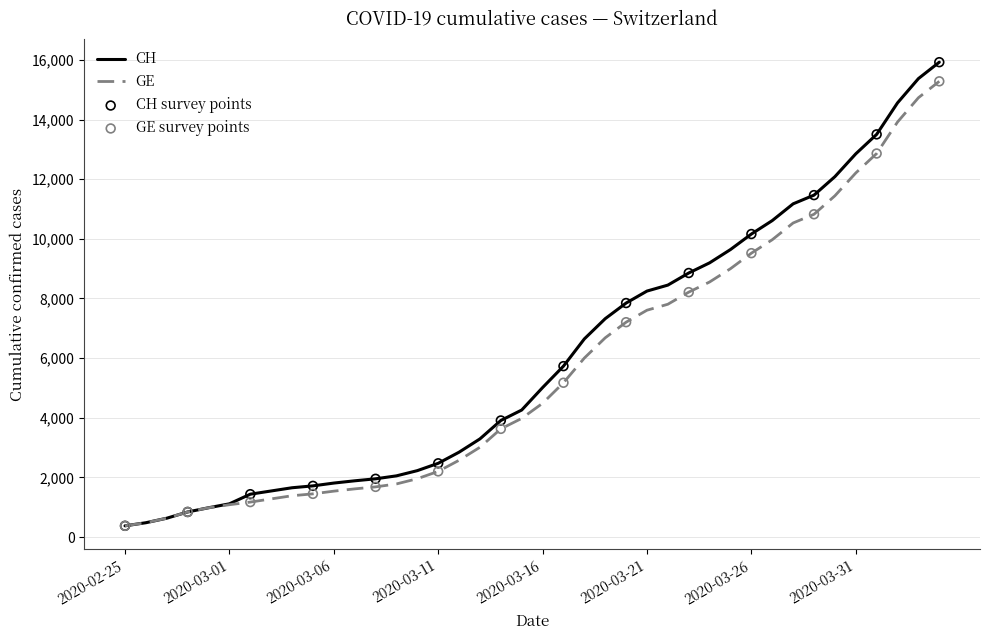

What is the maximum value shown in the chart?

15926